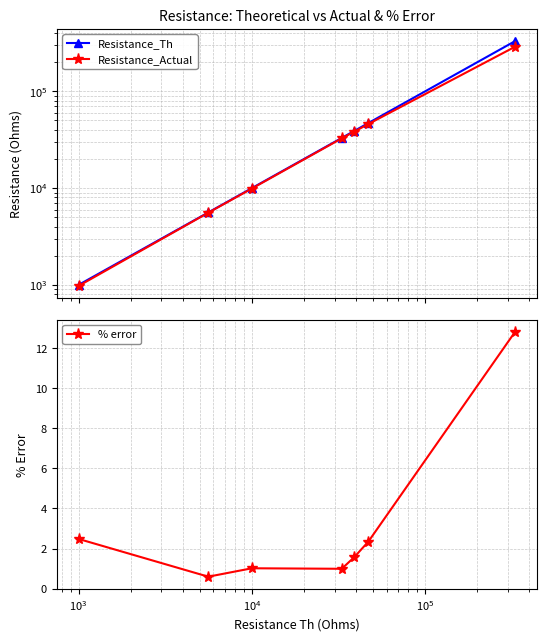

What is the value of the % error point at the 5th from the left?

1.6